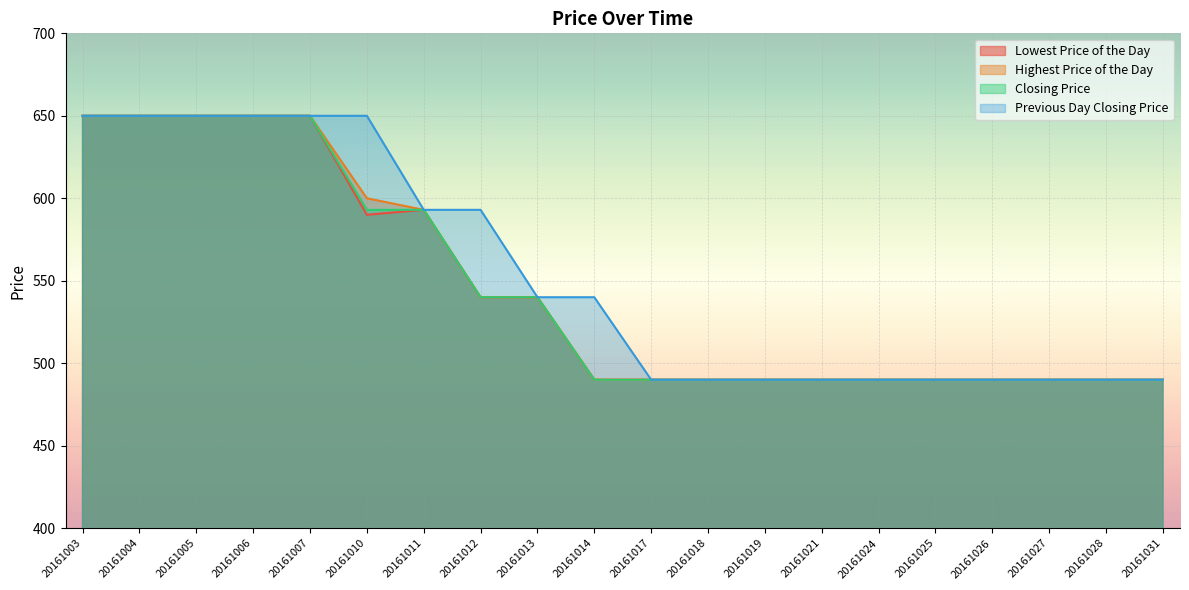

Which series has the largest range (max minus min)?

Lowest Price of the Day